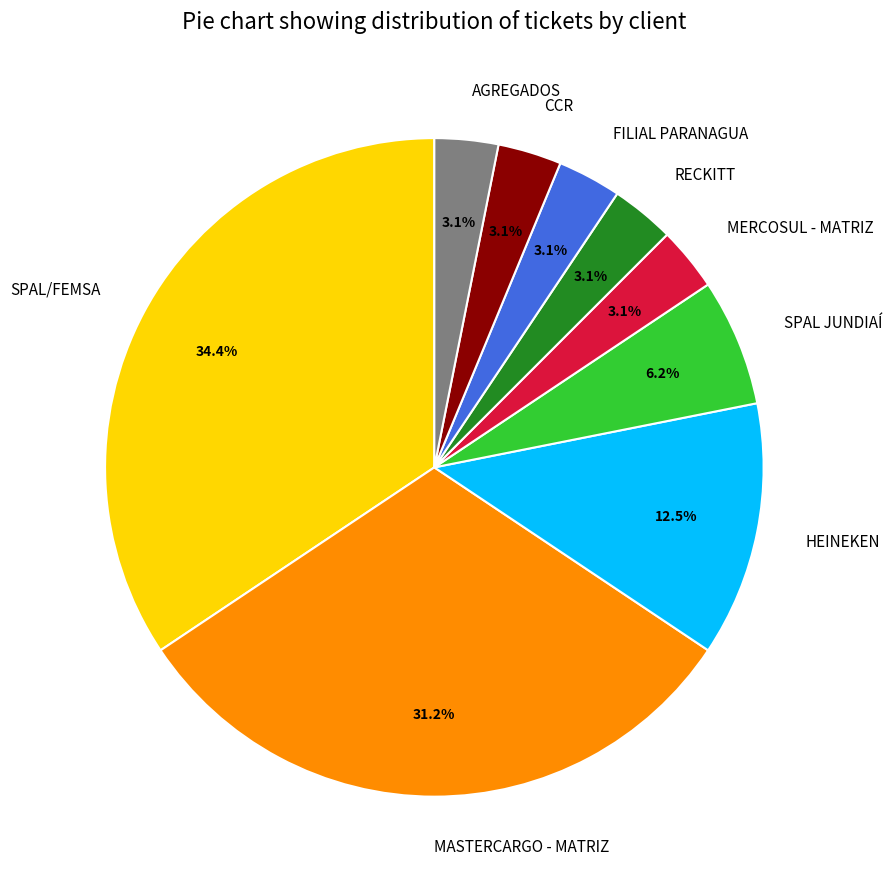

How many segments does this pie chart have?

9